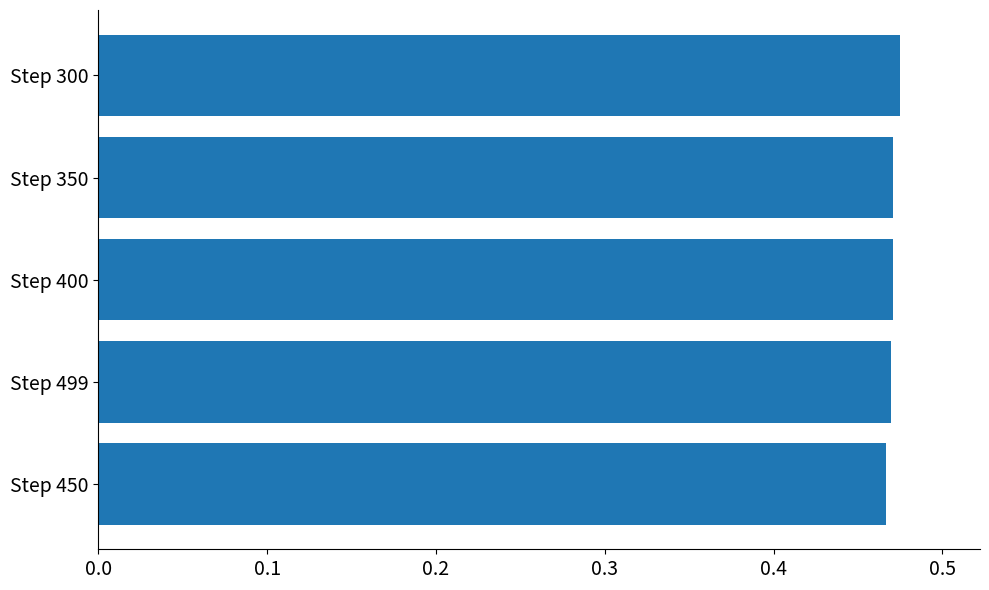

Is it true that the value at Step 499 is 0.8?

False